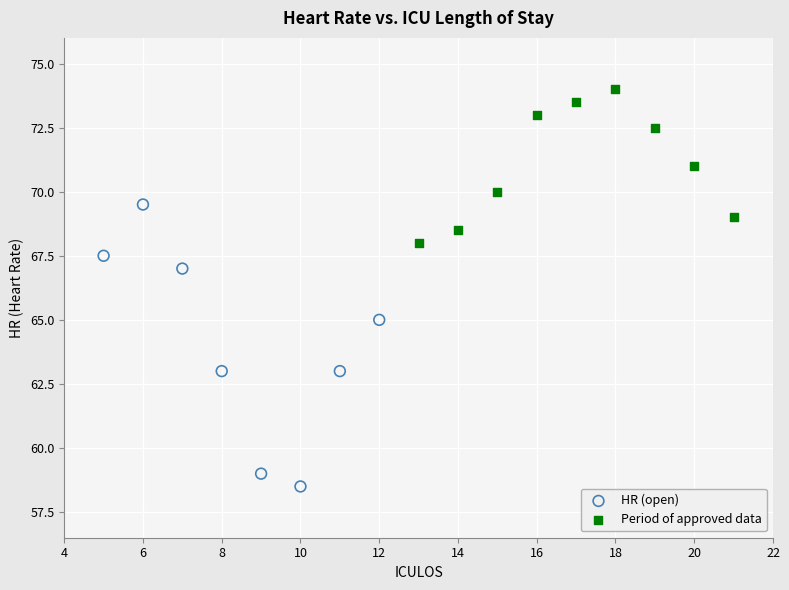

Which series contains the lowest Y value?

HR (open)